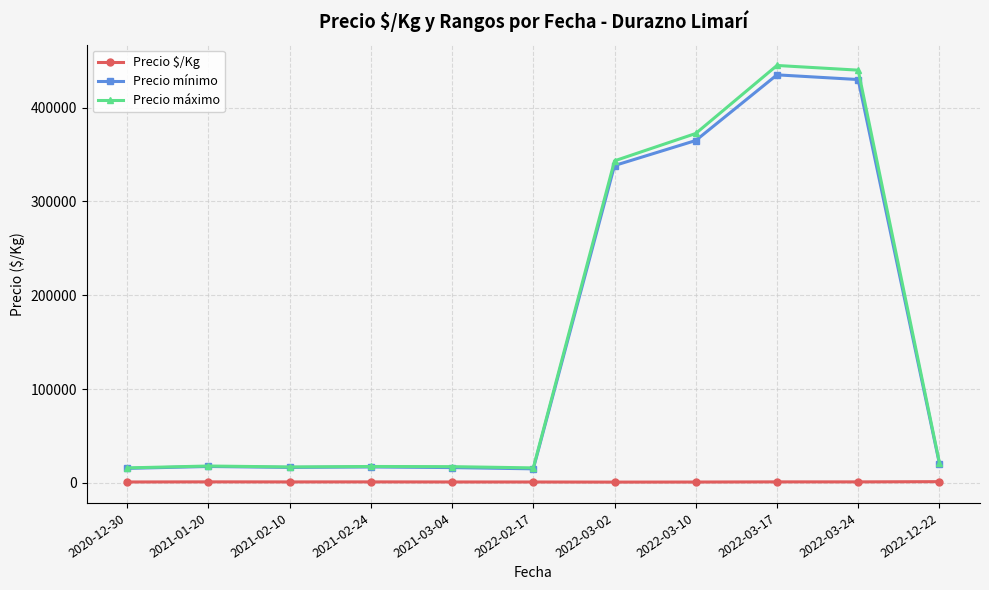

Does the chart display data point markers on the line(s)?

Yes